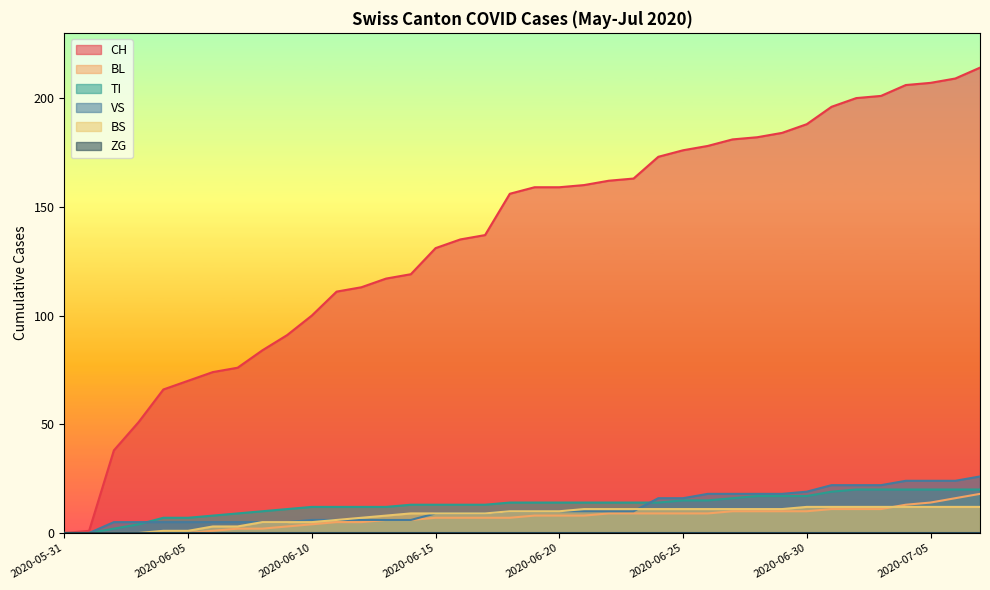

Which category has the lowest value in the BL series?

2020-05-31